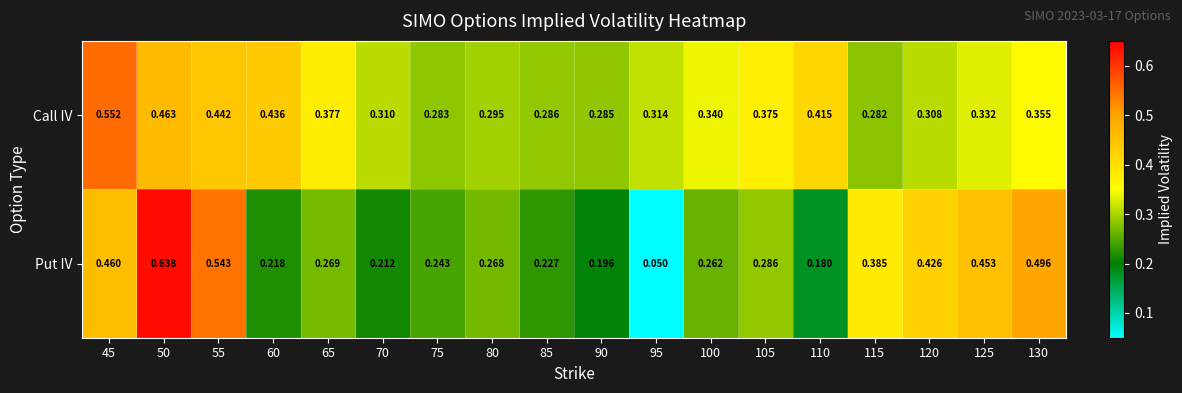

Rank the series at 55 from lowest to highest value.

Call IV, Put IV